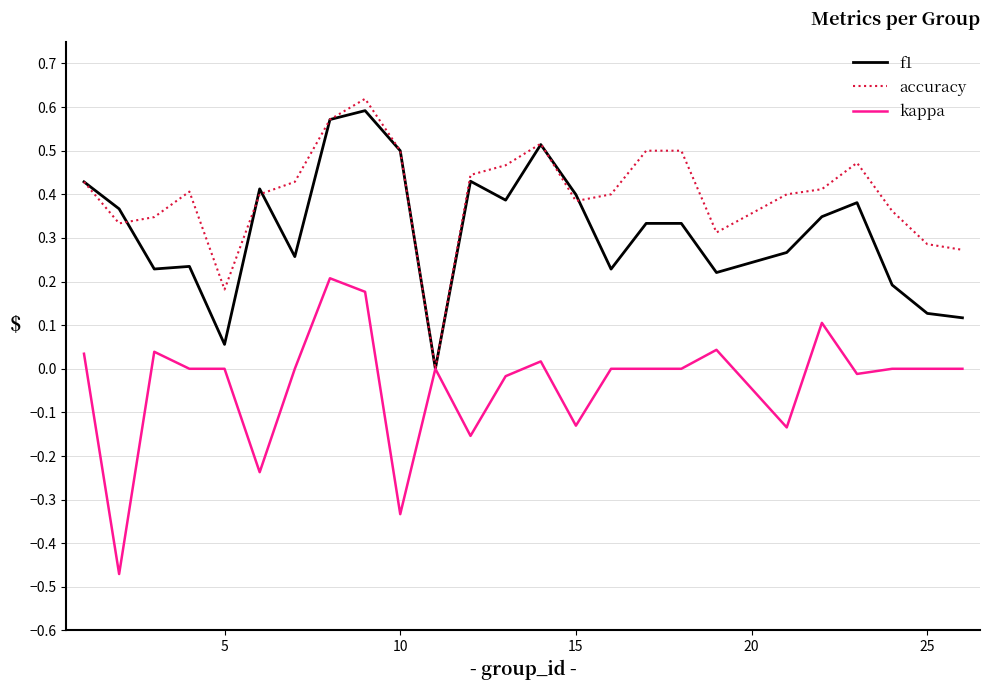

True or false: f1 and accuracy intersect in this chart.

True